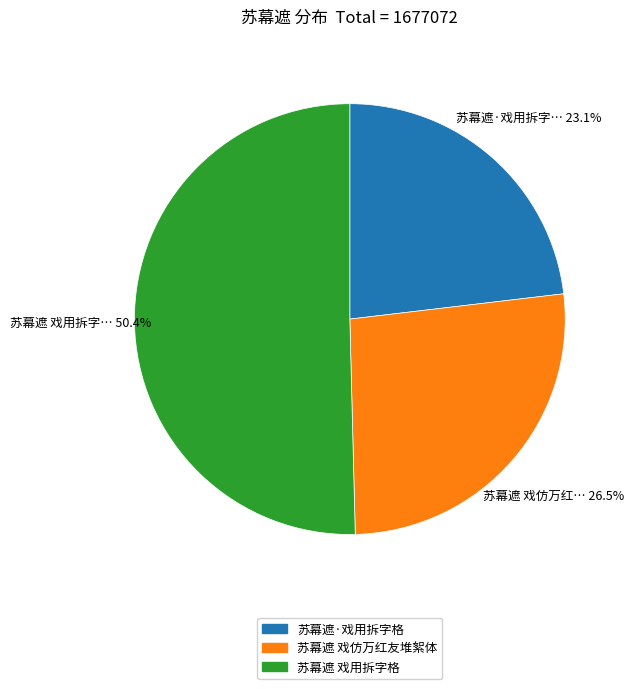

Is the sum of 苏幕遮 戏用拆字格 and 苏幕遮 戏仿万红友堆絮体 greater than half?

Yes